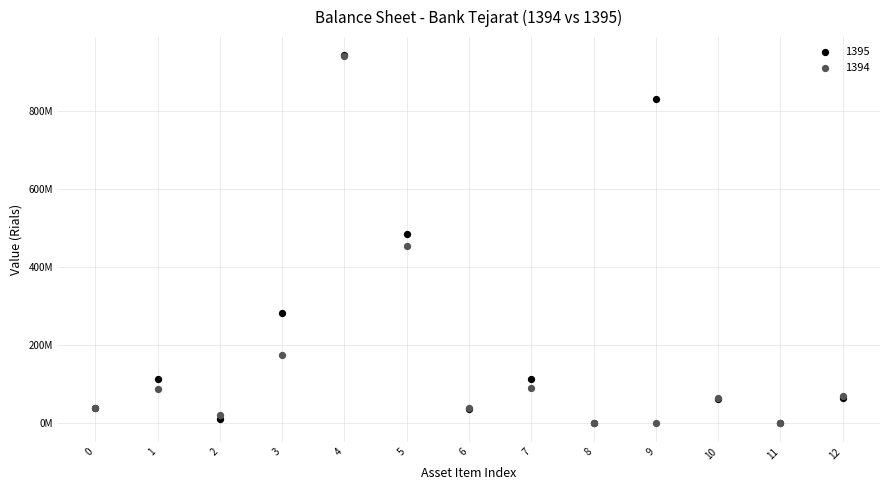

What are all the series names shown in the legend?

1395, 1394